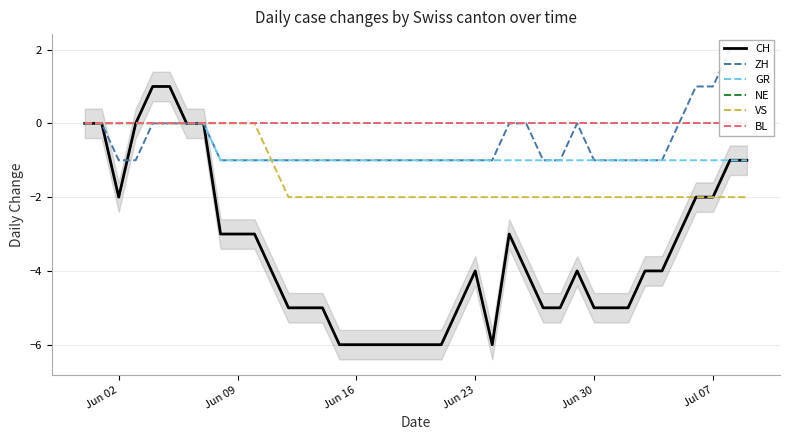

How many lines are shown in the chart?

6